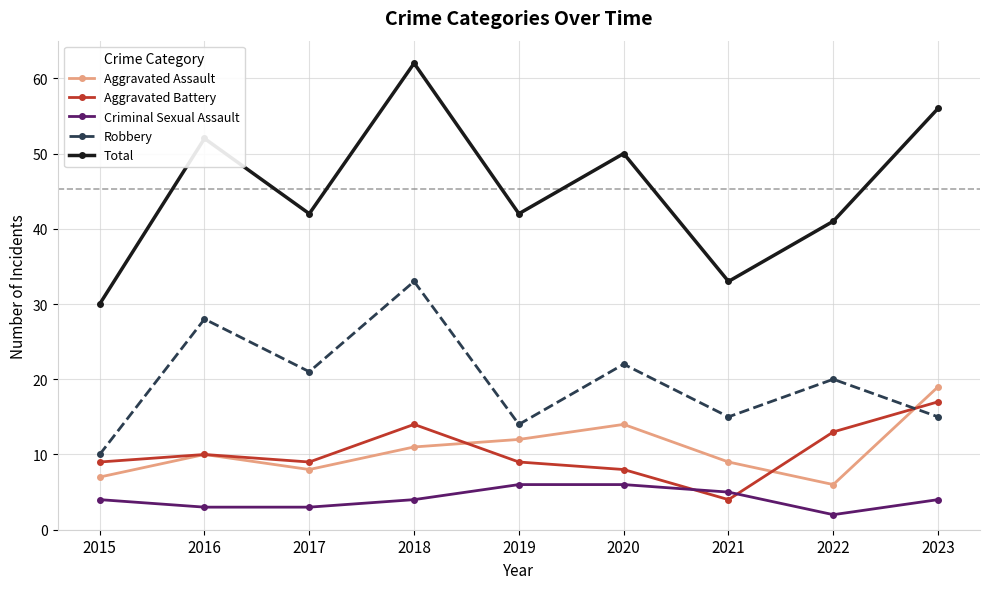

How many distinct data groups are displayed?

5